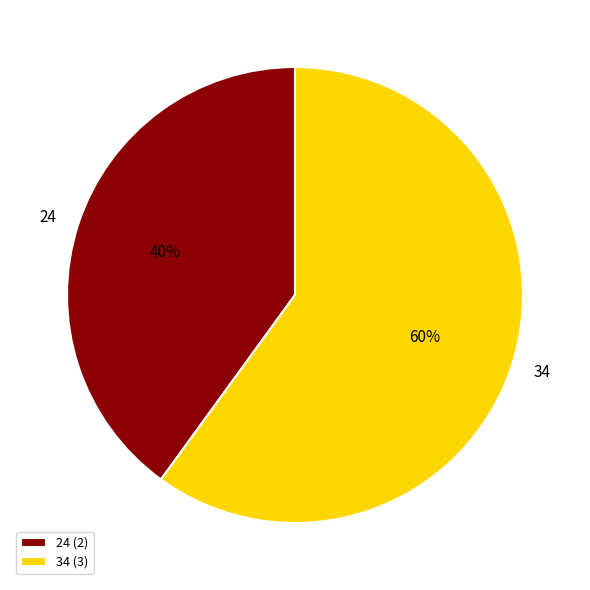

What is the ratio of the value at 24 to the value at 34?

0.7